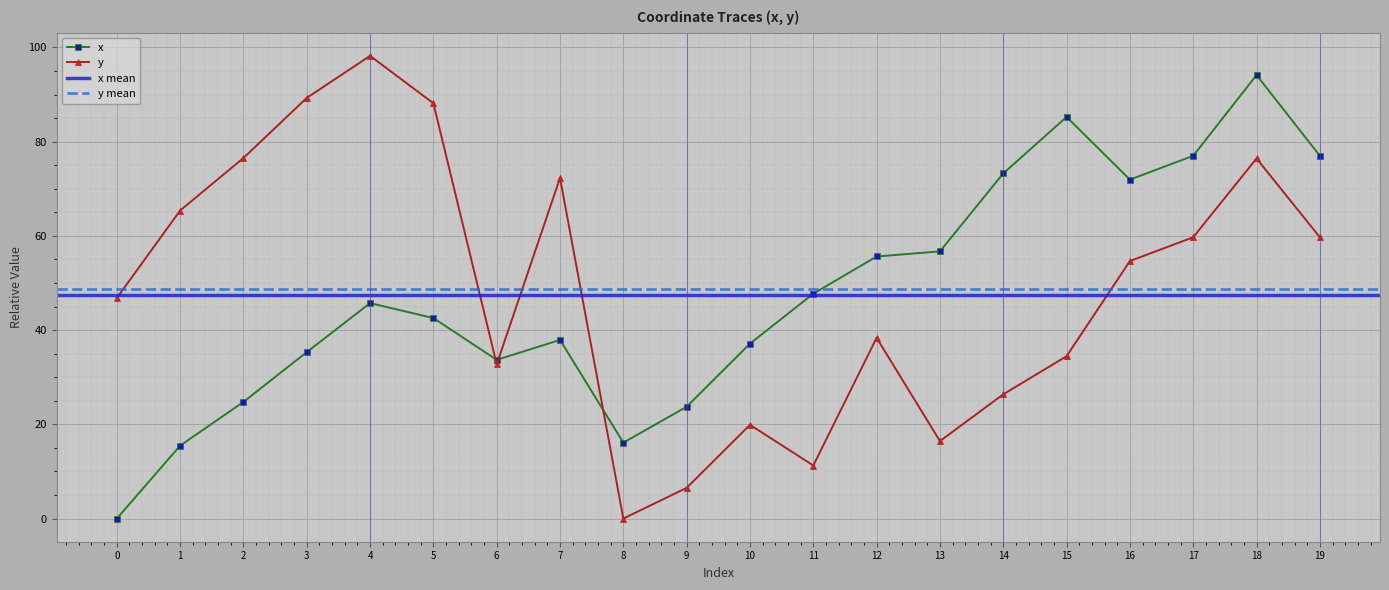

Is it true that x equals 17.6 at 10?

False